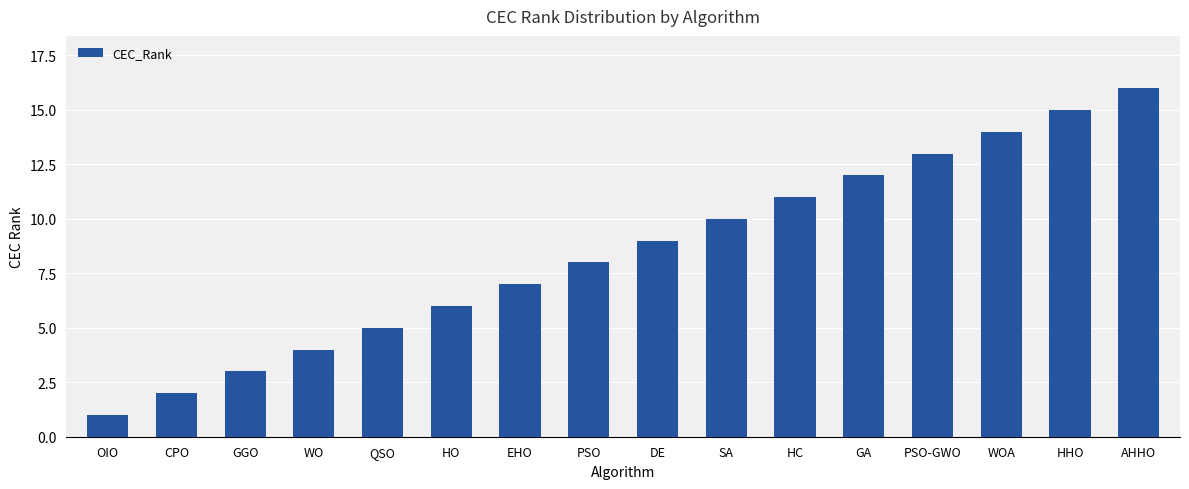

Approximately how many times larger is the value at AHHO compared to EHO?

2.3